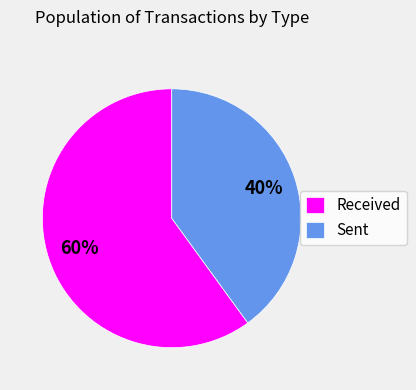

Between Received and Sent, which is larger?

Received